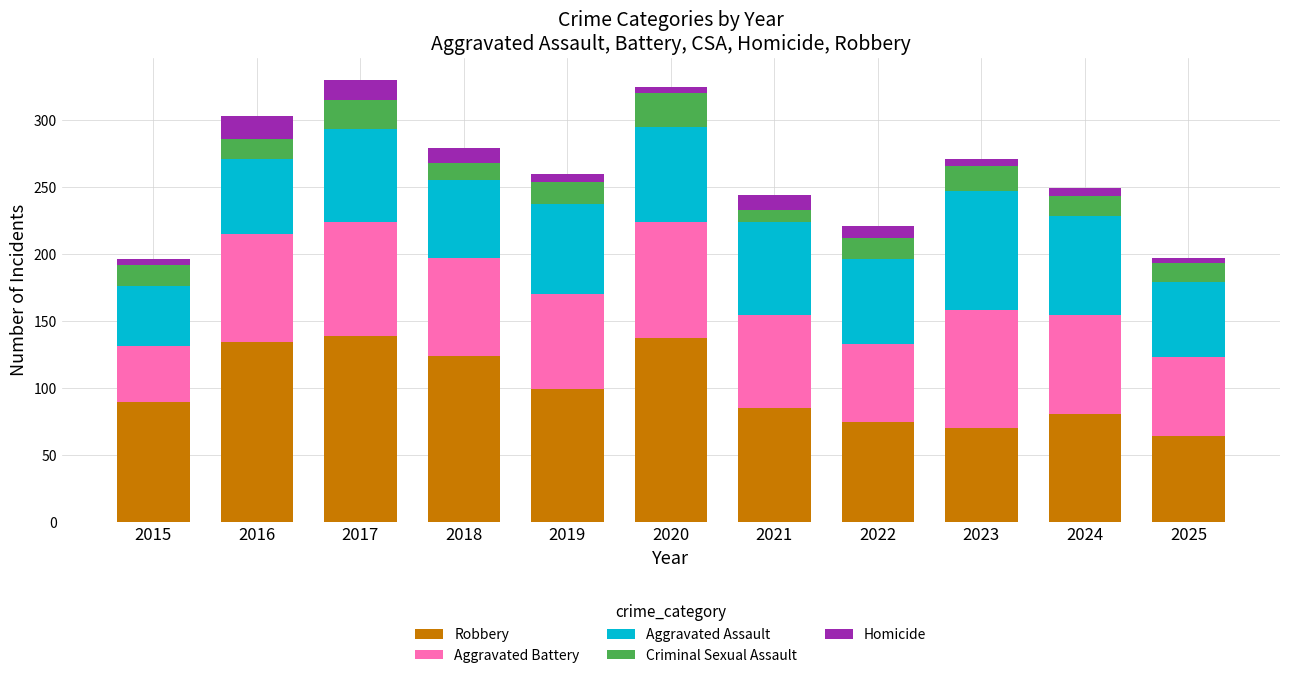

Count the number of data series in this chart.

5